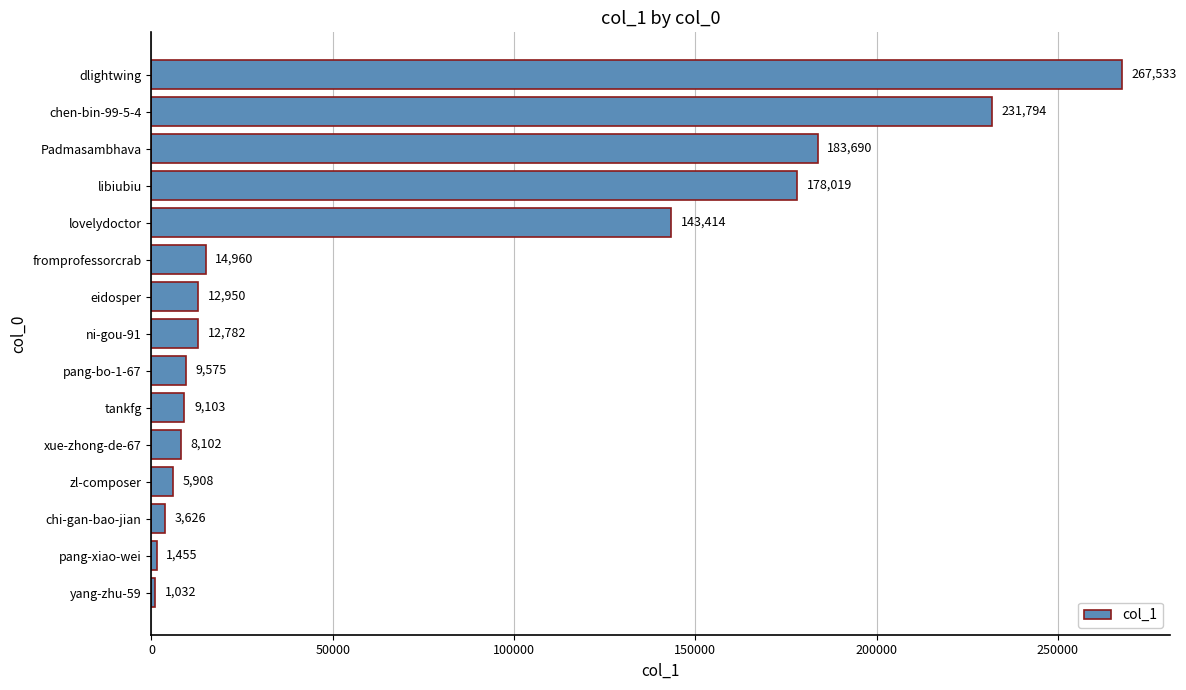

Does the chart contain stacked bars?

No